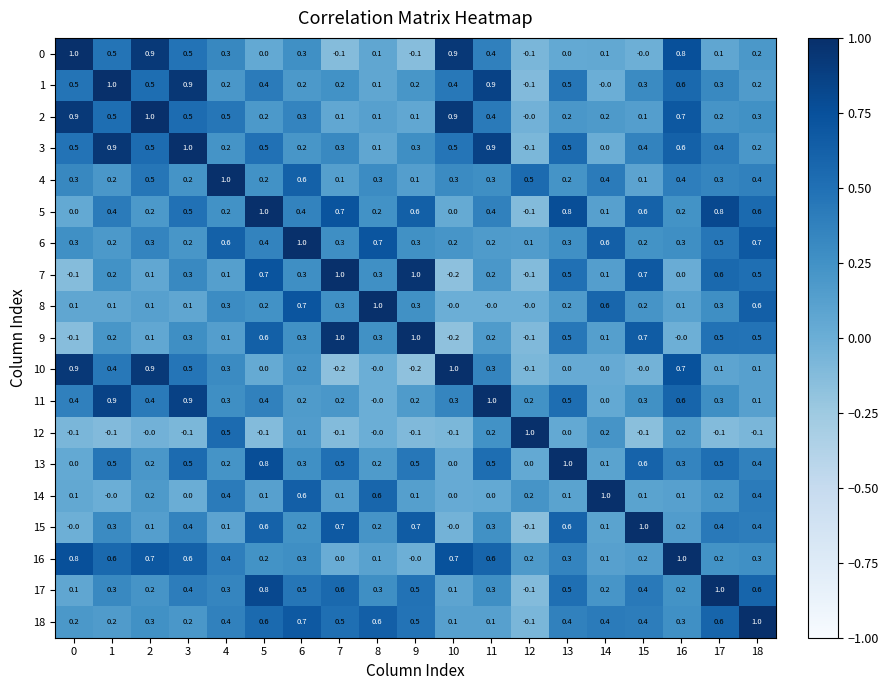

Count the number of categories in the chart.

19